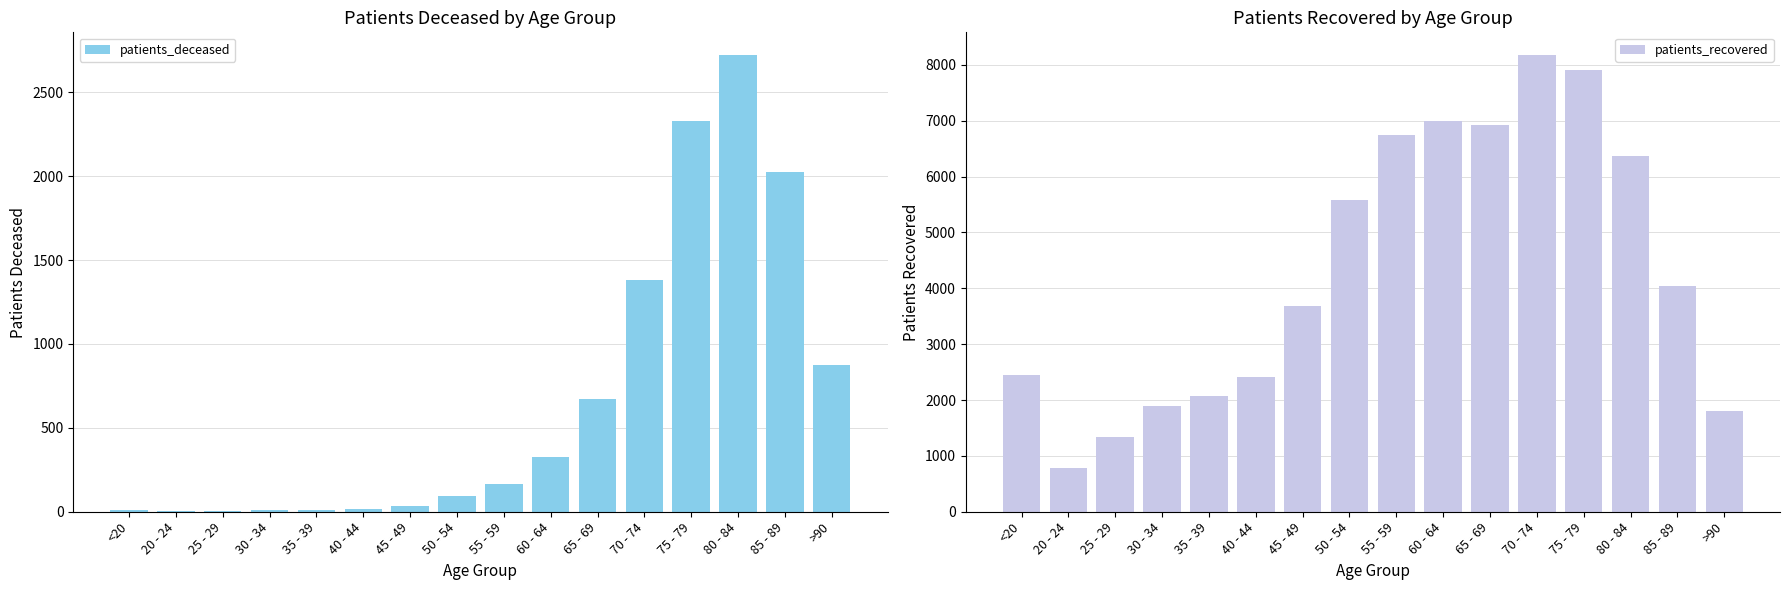

Reading left to right, extract all data points from this chart.

patients_deceased: <20=13	20 - 24=3	25 - 29=3	30 - 34=13	35 - 39=12	40 - 44=19	45 - 49=32	50 - 54=94	55 - 59=168	60 - 64=326	65 - 69=670	70 - 74=1379	75 - 79=2329	80 - 84=2721	85 - 89=2023	>90=877
patients_recovered: <20=2455	20 - 24=789	25 - 29=1340	30 - 34=1898	35 - 39=2065	40 - 44=2410	45 - 49=3679	50 - 54=5581	55 - 59=6746	60 - 64=6987	65 - 69=6931	70 - 74=8173	75 - 79=7915	80 - 84=6364	85 - 89=4033	>90=1812